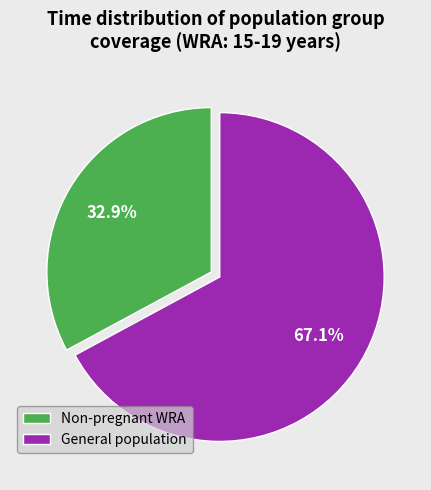

Between General population and Non-pregnant WRA, which is larger?

General population